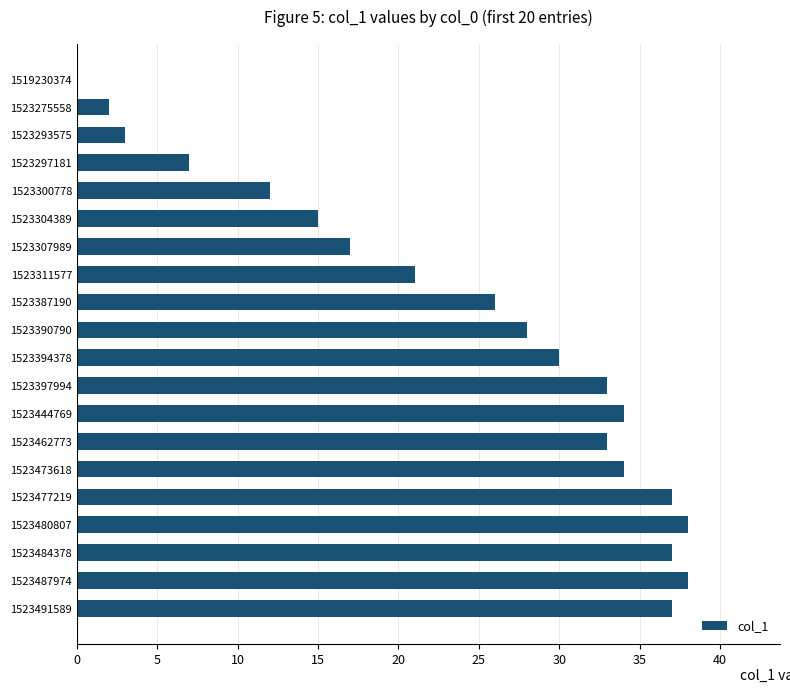

What is the change in value from 1523297181 to 1523484378?

+30